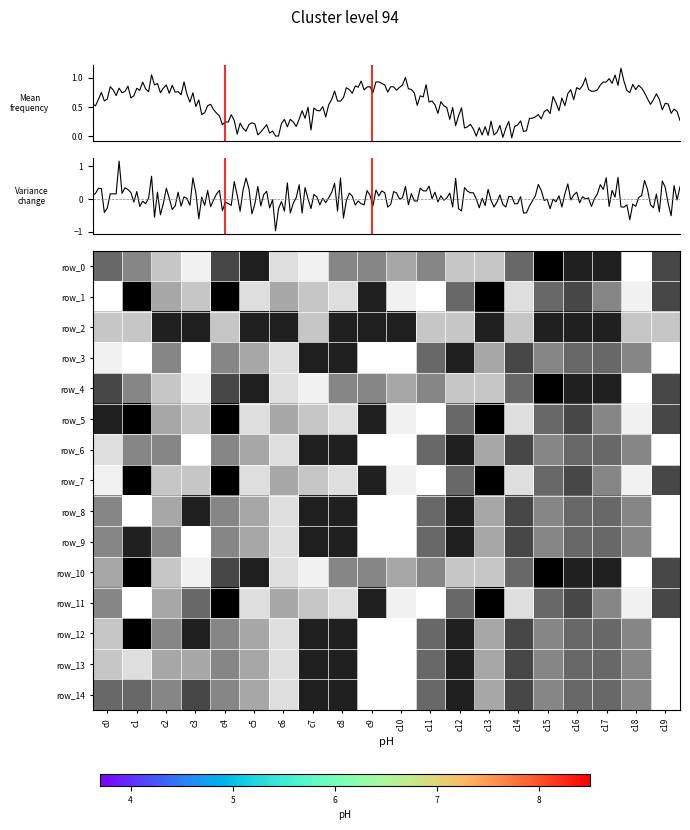

What is the spread (max minus min) of values at c8?

6